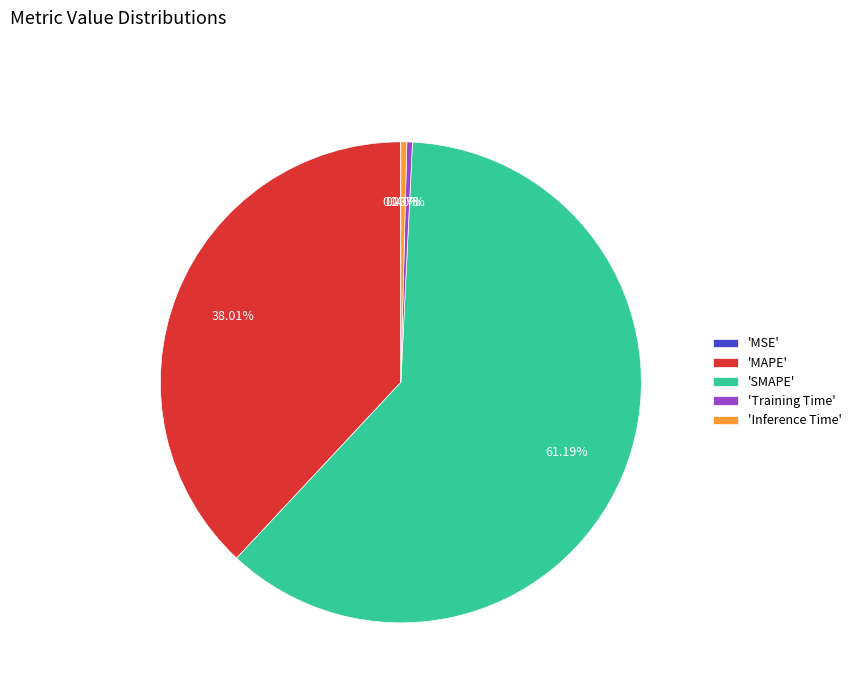

What is the majority slice?

'SMAPE'